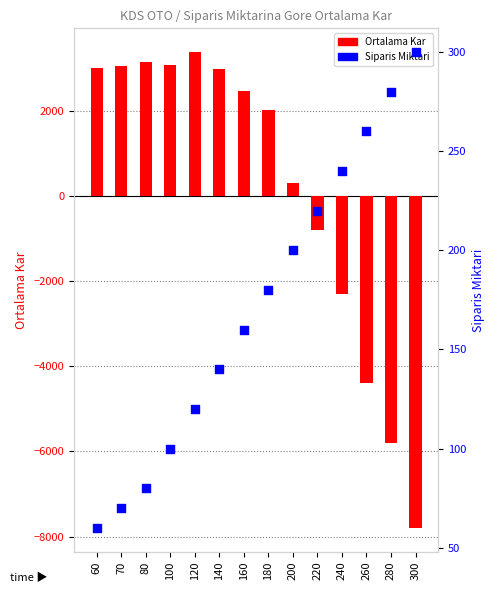

What are all the series names shown in the legend?

Ortalama Kar, Siparis Miktari